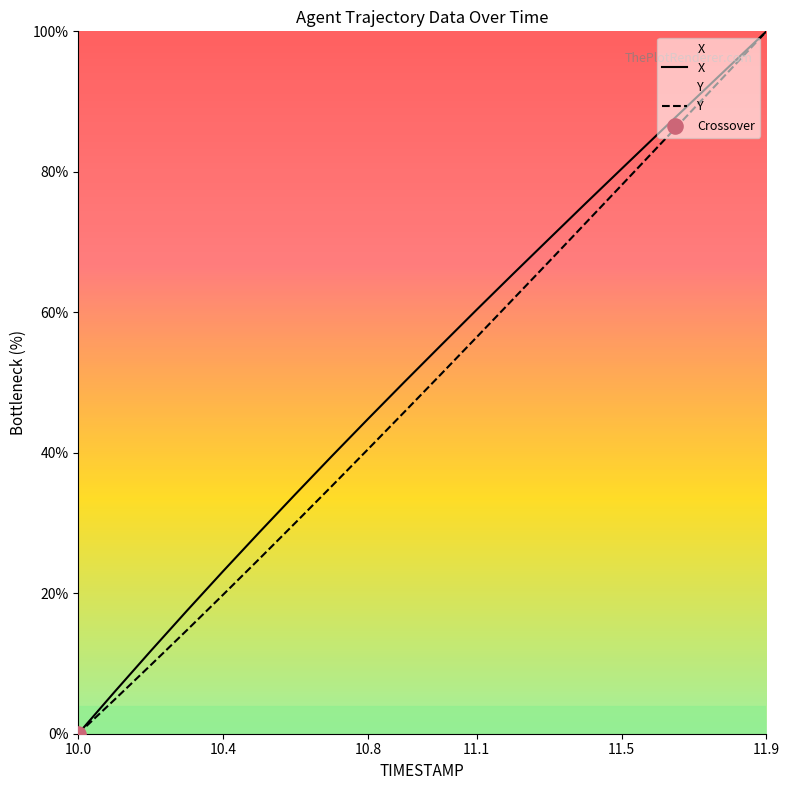

What are all the series names shown in the legend?

X, Y